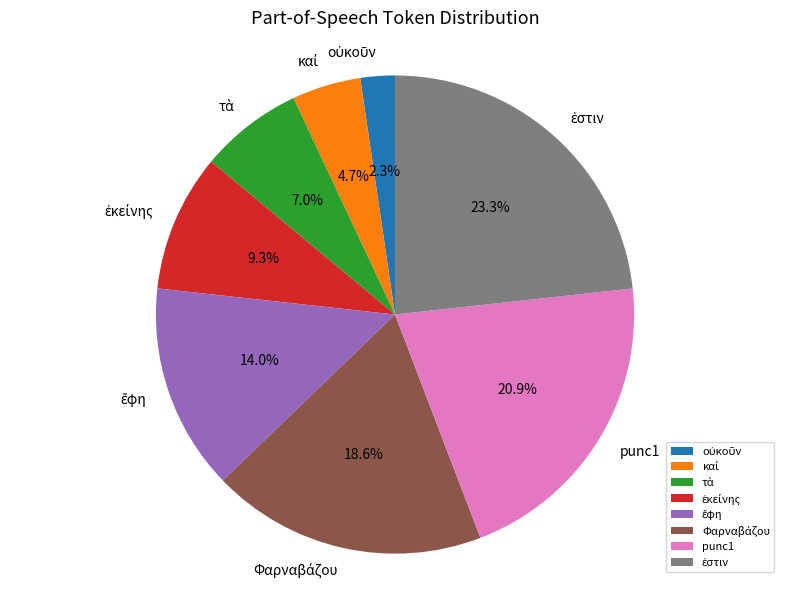

Does any single category account for the majority?

No